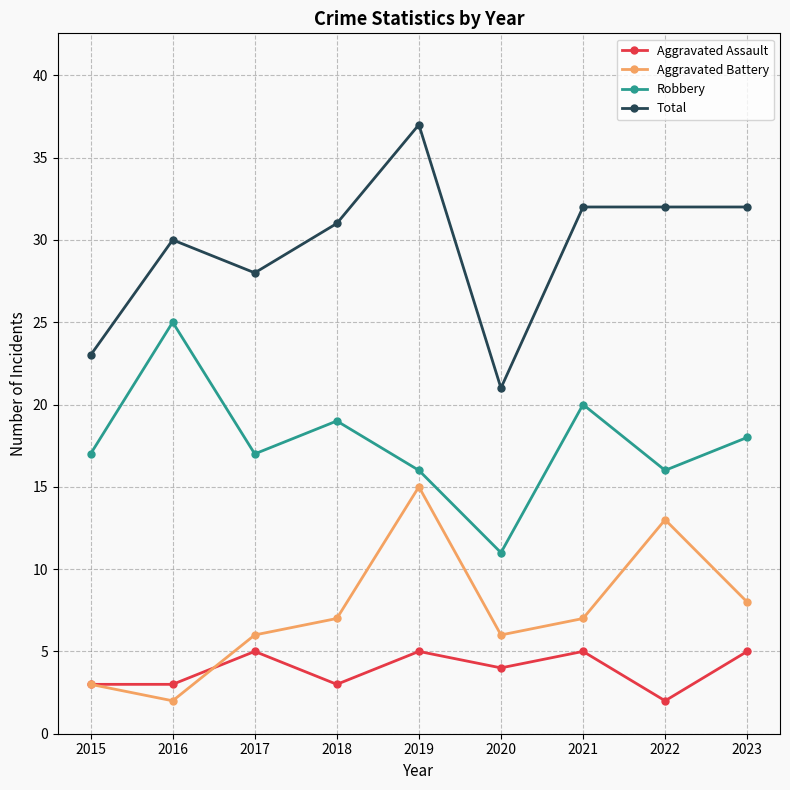

True or false: Aggravated Battery and Robbery intersect in this chart.

False